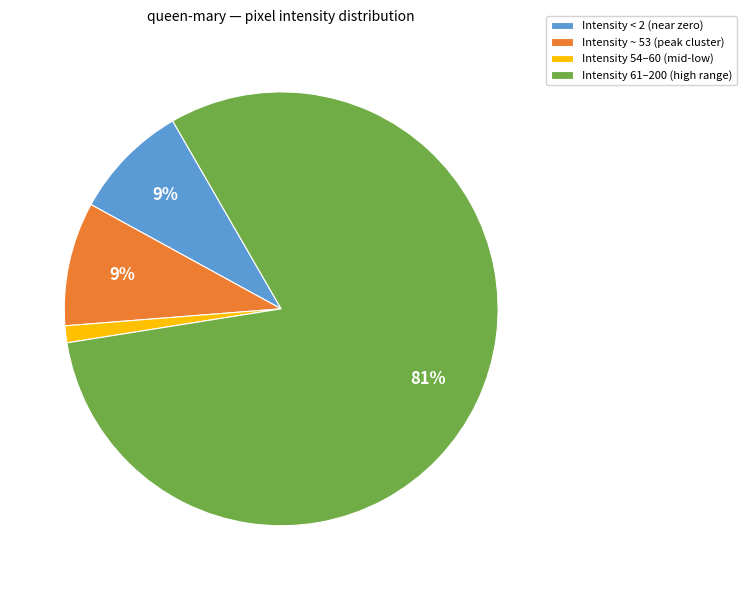

To the nearest percent, what is the difference between the largest and smallest slice percentages?

80%